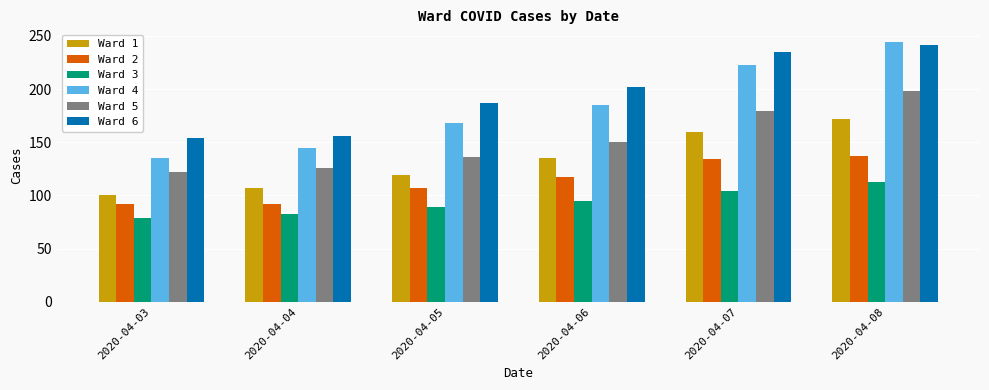

How many data points does each series have?

6